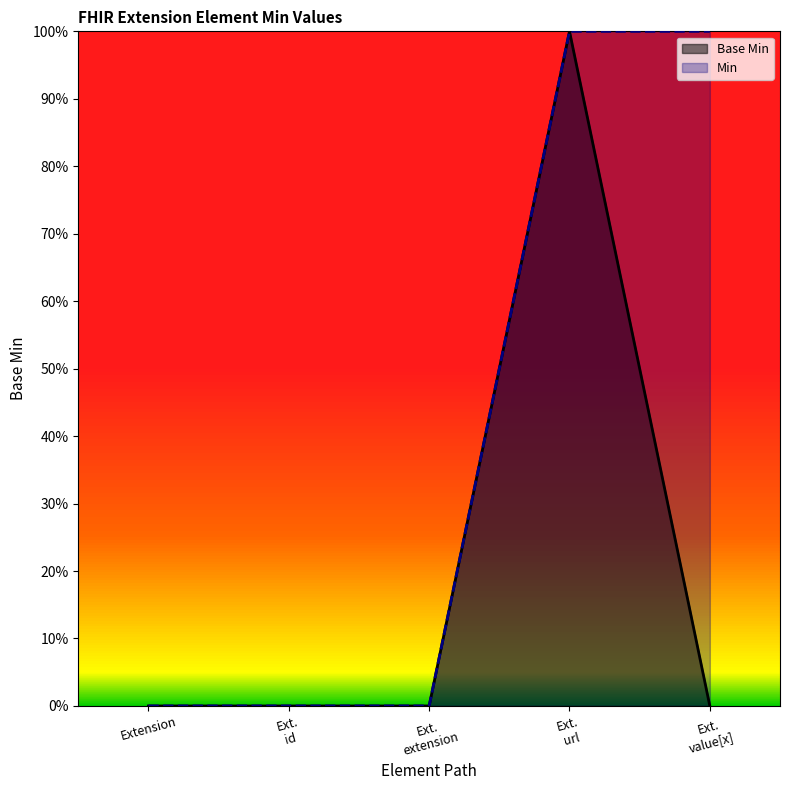

Rank the categories by value from highest to lowest.

Ext. url, Extension, Ext. id, Ext. extension, Ext. value[x]